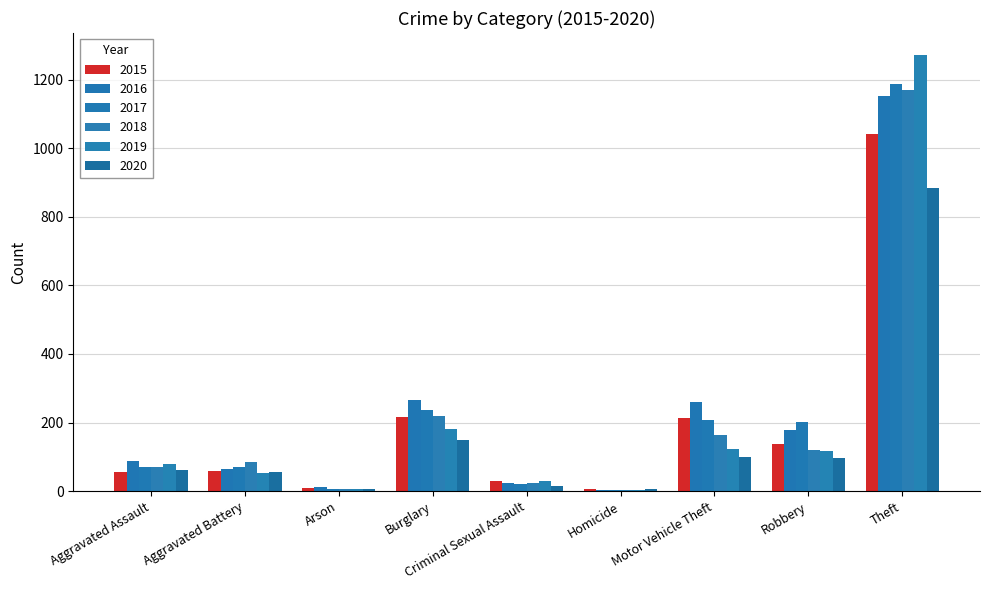

What is the difference between the 2017 values at Motor Vehicle Theft and Aggravated Battery?

137